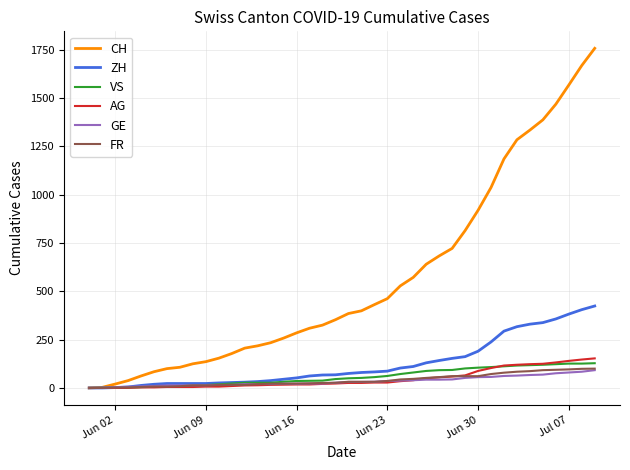

Which series has the largest range (max minus min)?

CH